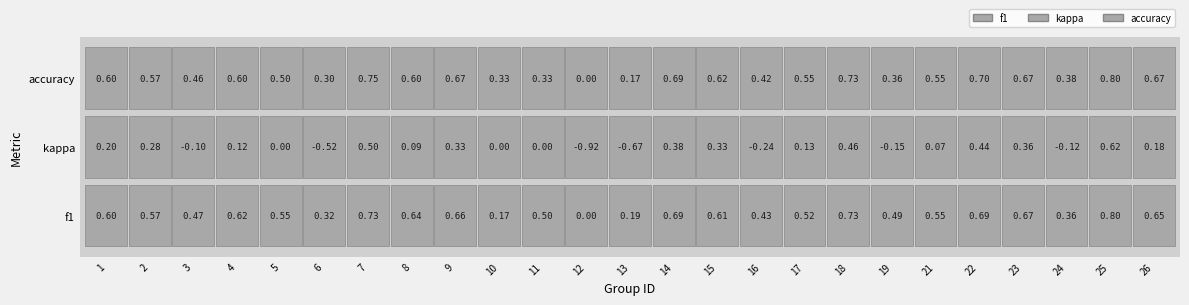

What is the sum of all kappa values?

1.8